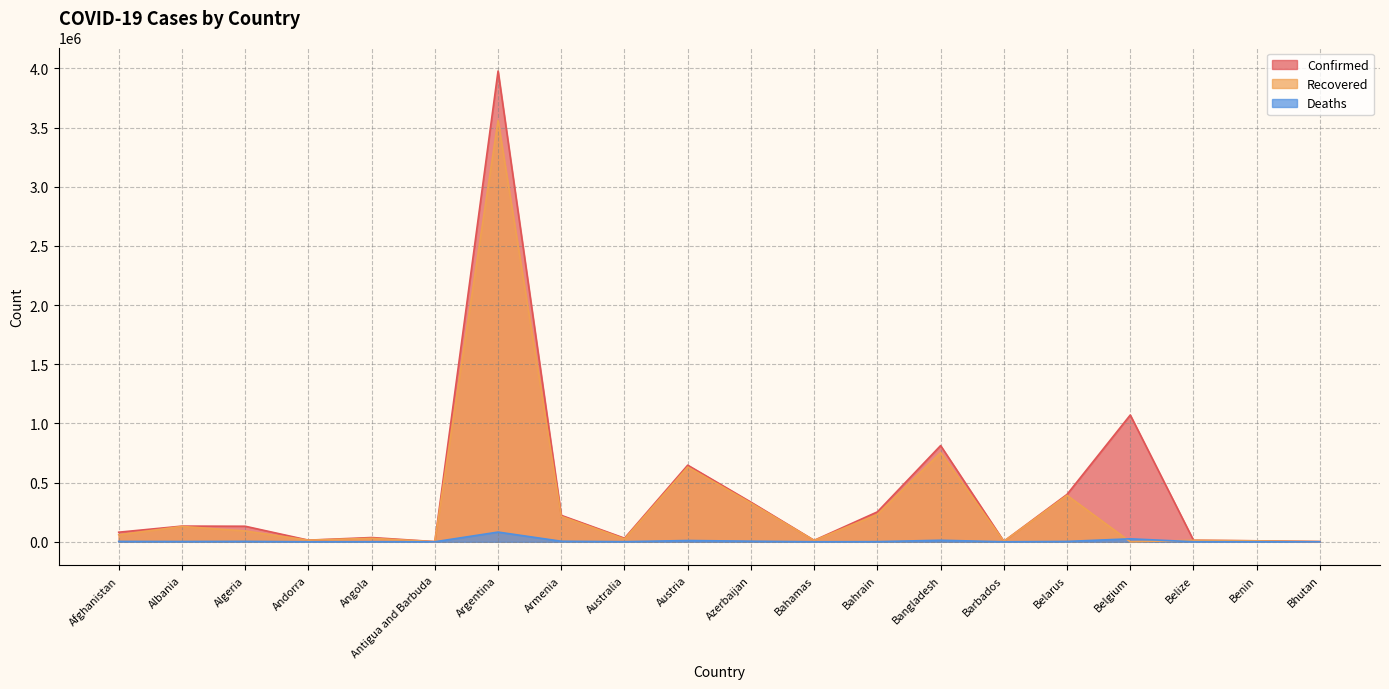

Between Albania and Azerbaijan, which series saw the biggest shift?

Confirmed